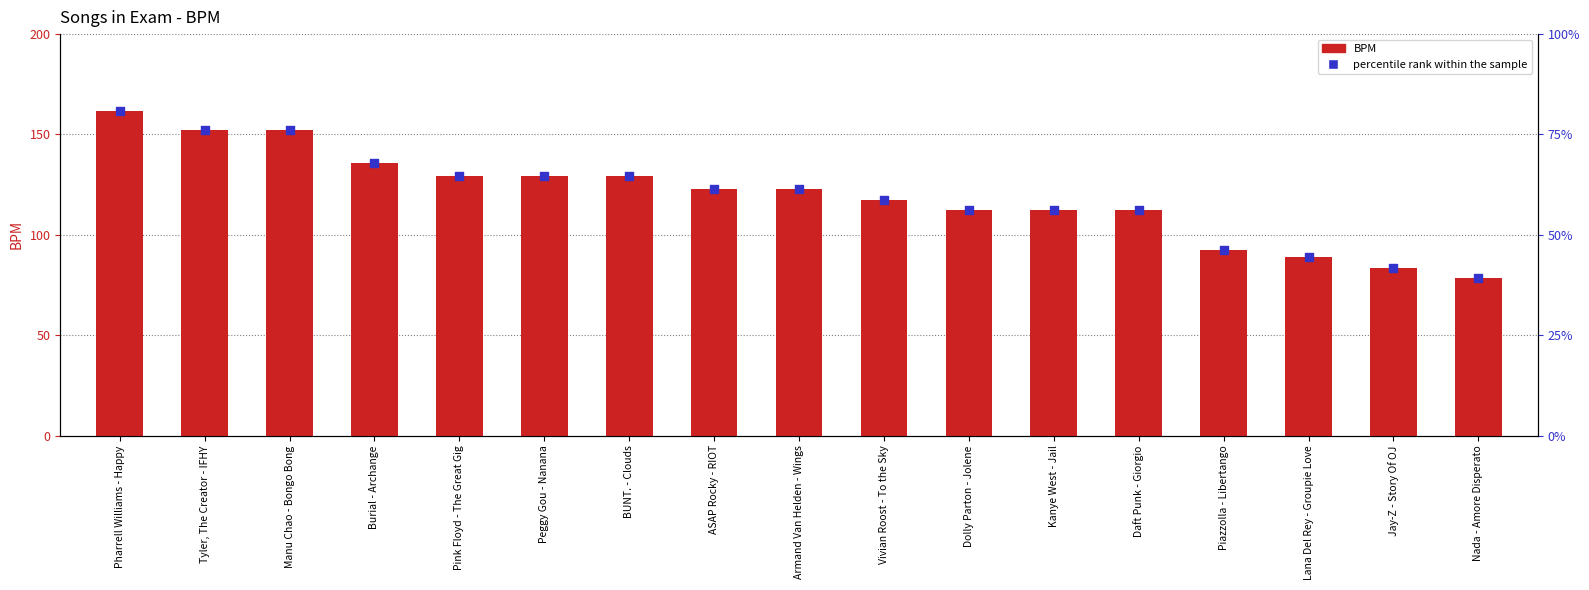

Which series reaches the maximum Y coordinate?

BPM